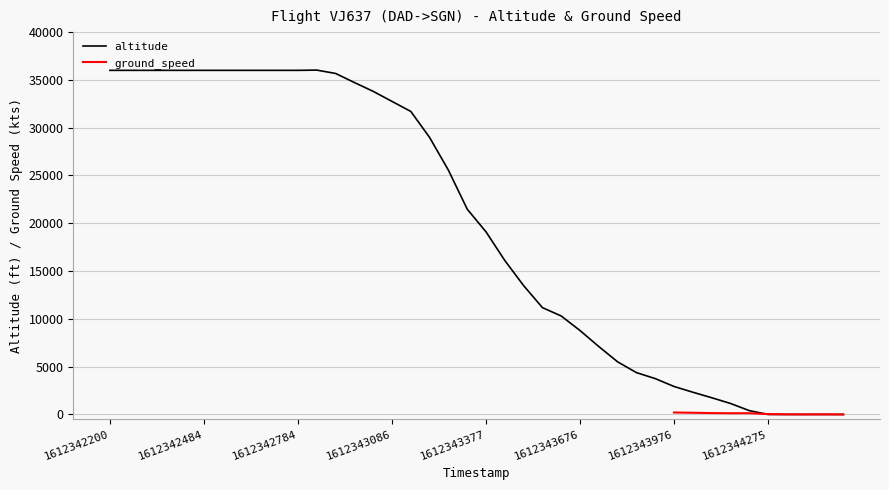

What is the highest value of the altitude series?

36025